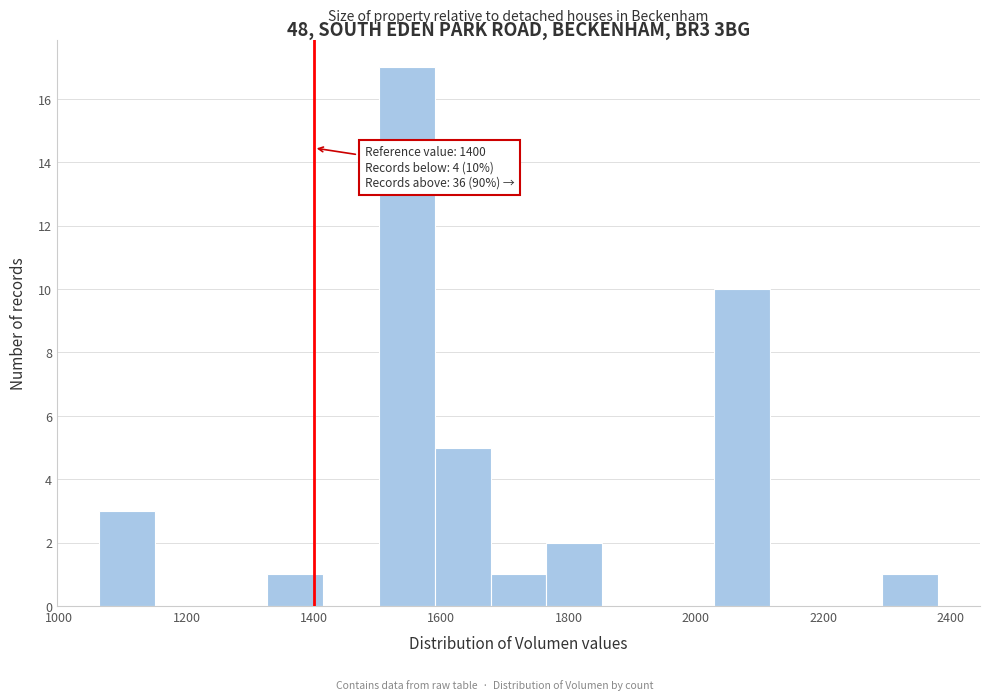

Over which range of the x-axis is the bar tallest?

1500 to 1580